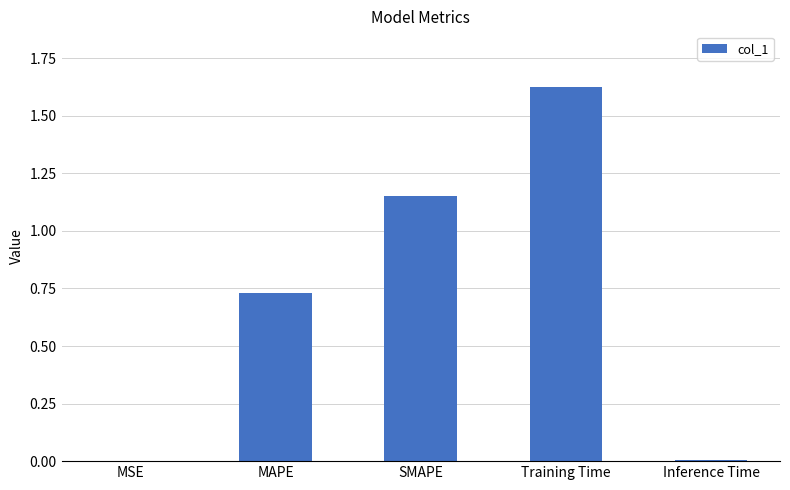

Are the bars horizontal?

No